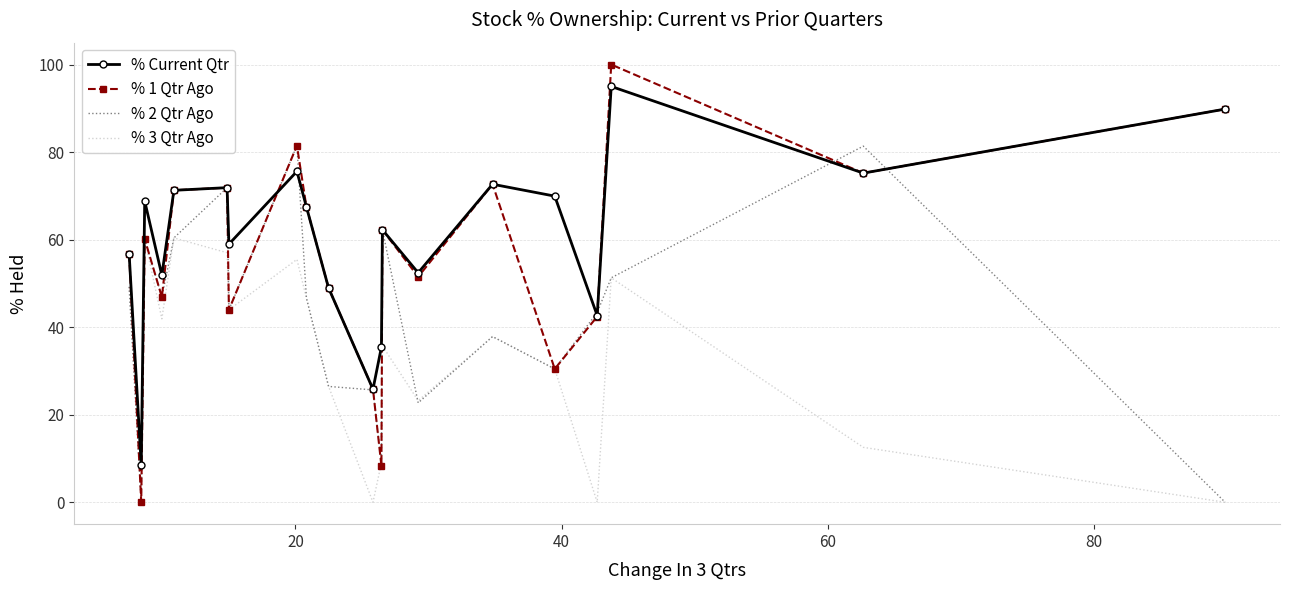

What is the highest value of the % Current Qtr series?

95.0